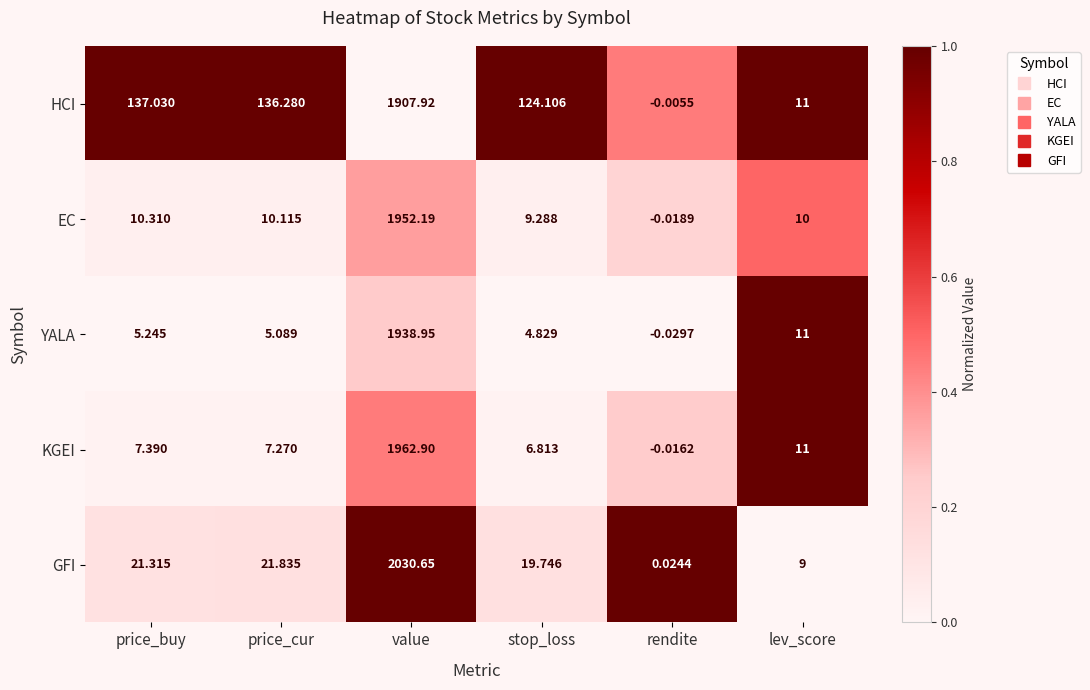

What is the difference between the highest and lowest values at stop_loss?

119.3